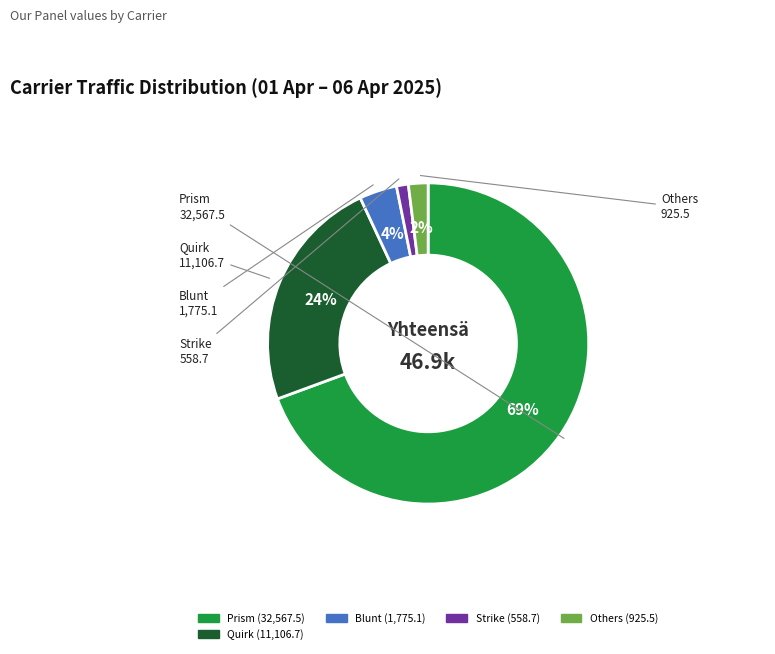

Is there any slice that represents more than half of the pie?

Yes